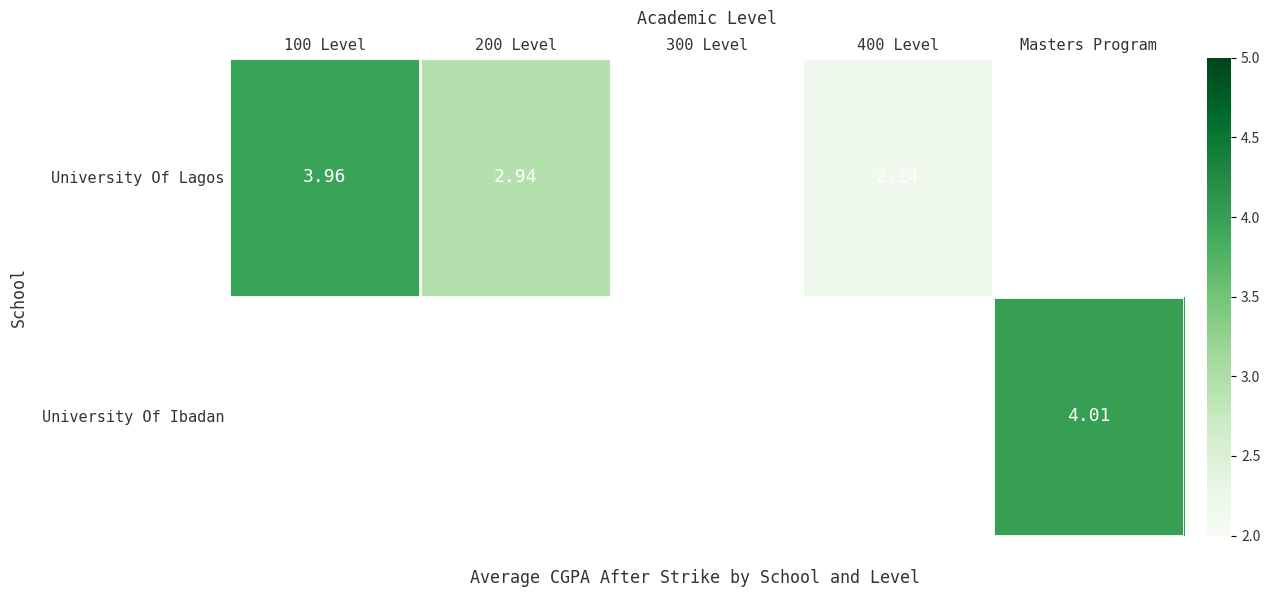

What is the difference between the maximum and minimum values in the University Of Ibadan series?

4.0